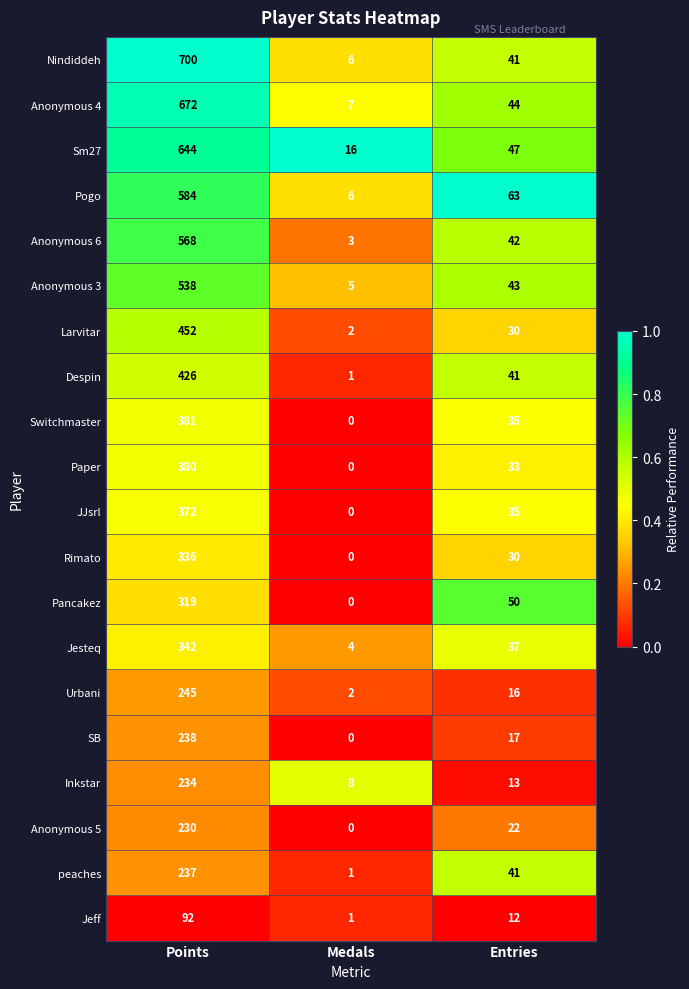

Which category has the lowest value across all series?

Medals